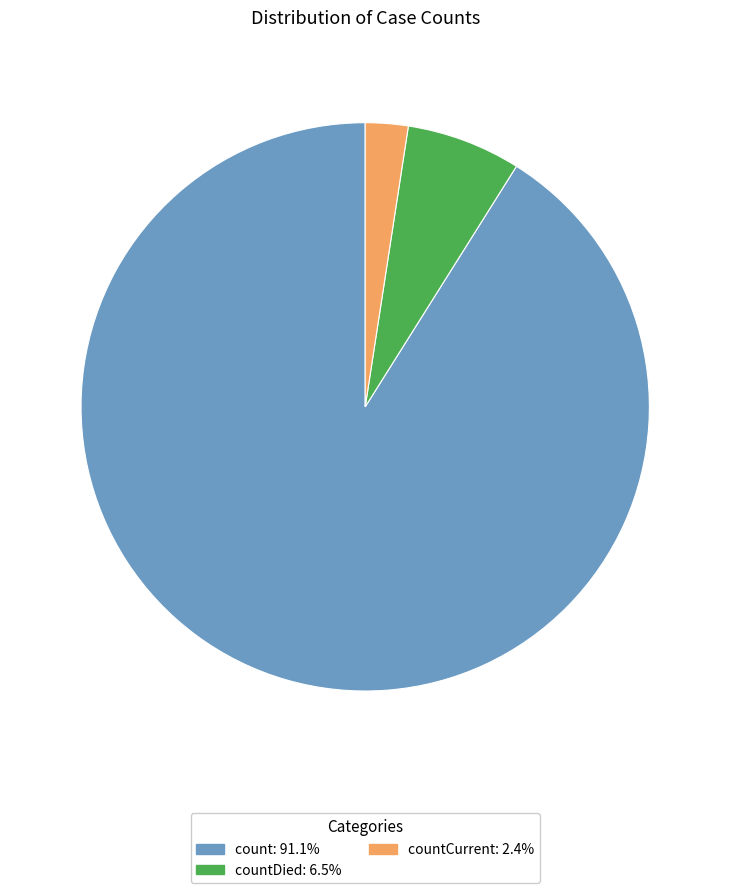

Combined, do countDied: 6.5% and count: 91.1% account for over 50%?

Yes